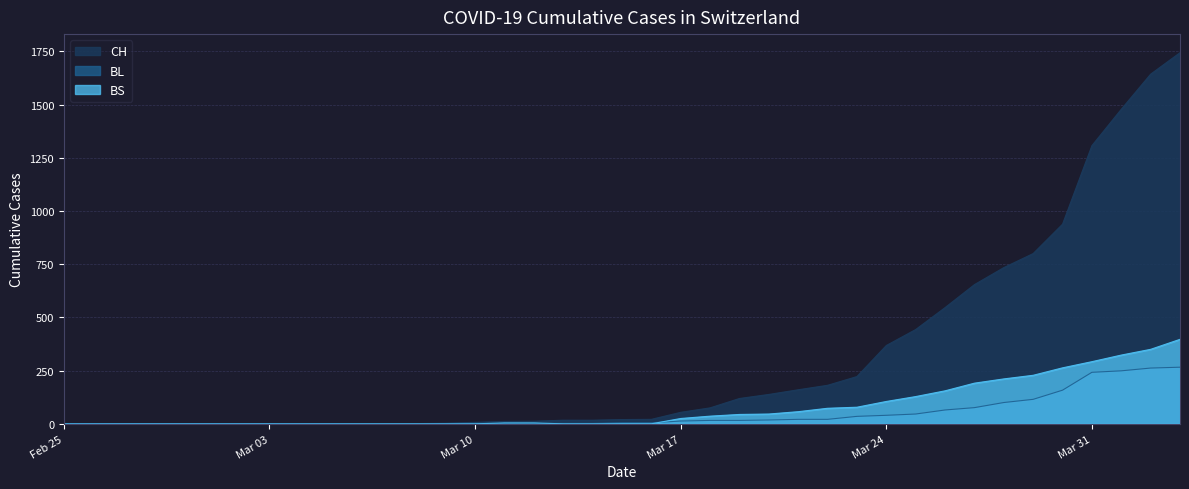

What is the difference between the second highest and second lowest values in the BL series?

262